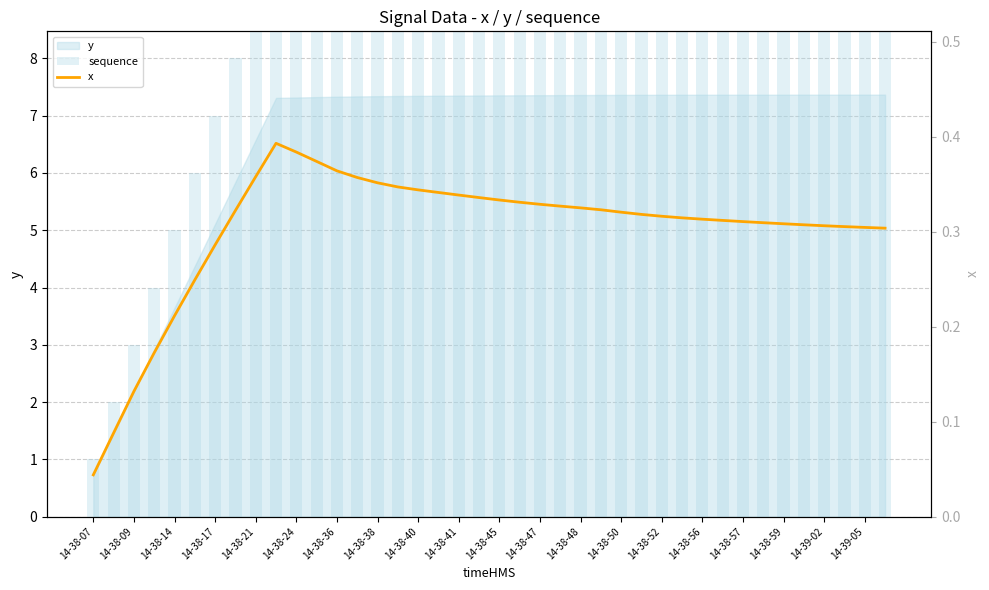

What is the maximum value shown in the chart?

40.0